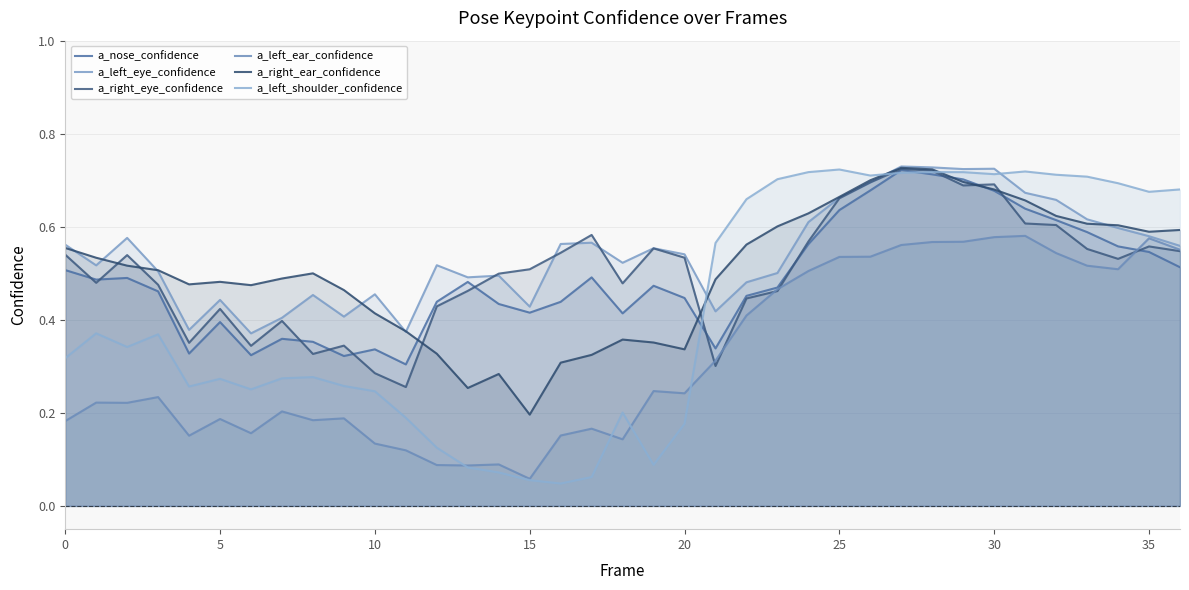

True or false: a_left_ear_confidence and a_left_eye_confidence cross at least once.

False